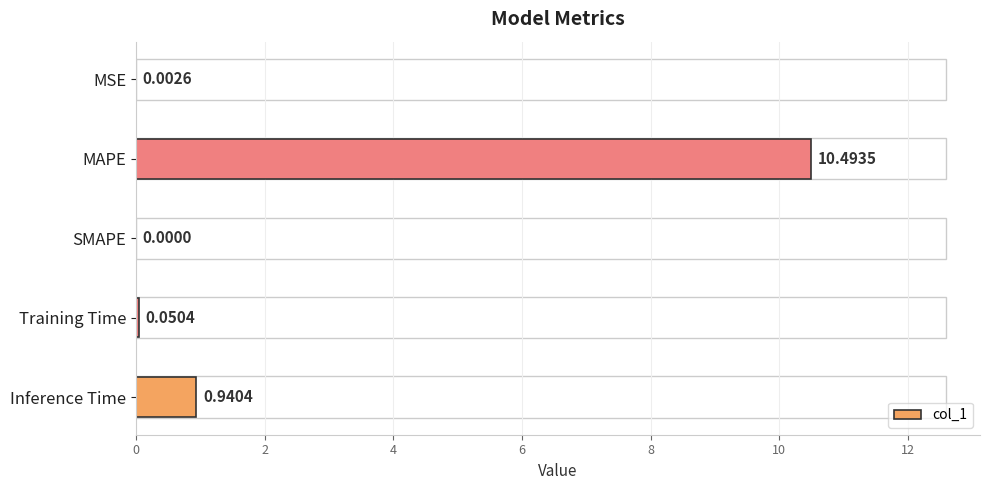

Where is the data nearest to the value 5?

Inference Time